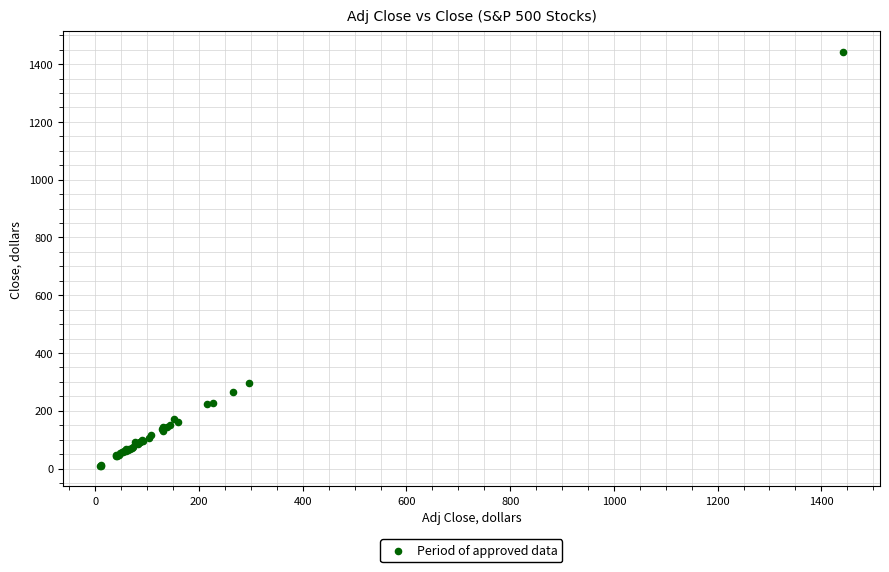

What Y value in the scatter plot is closest to 725?

296.3